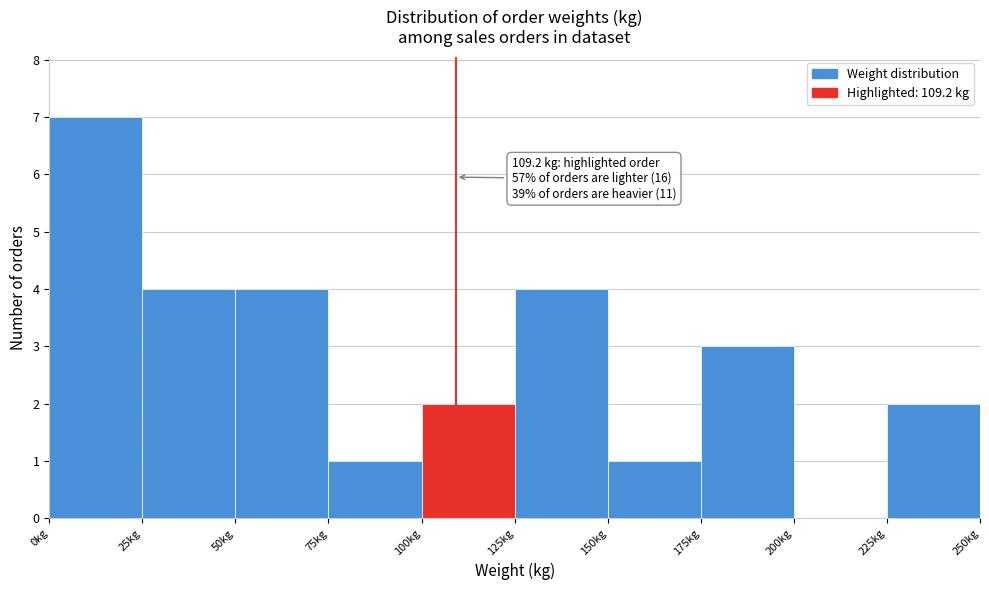

Which range on the x-axis has the tallest bar?

0 to 25